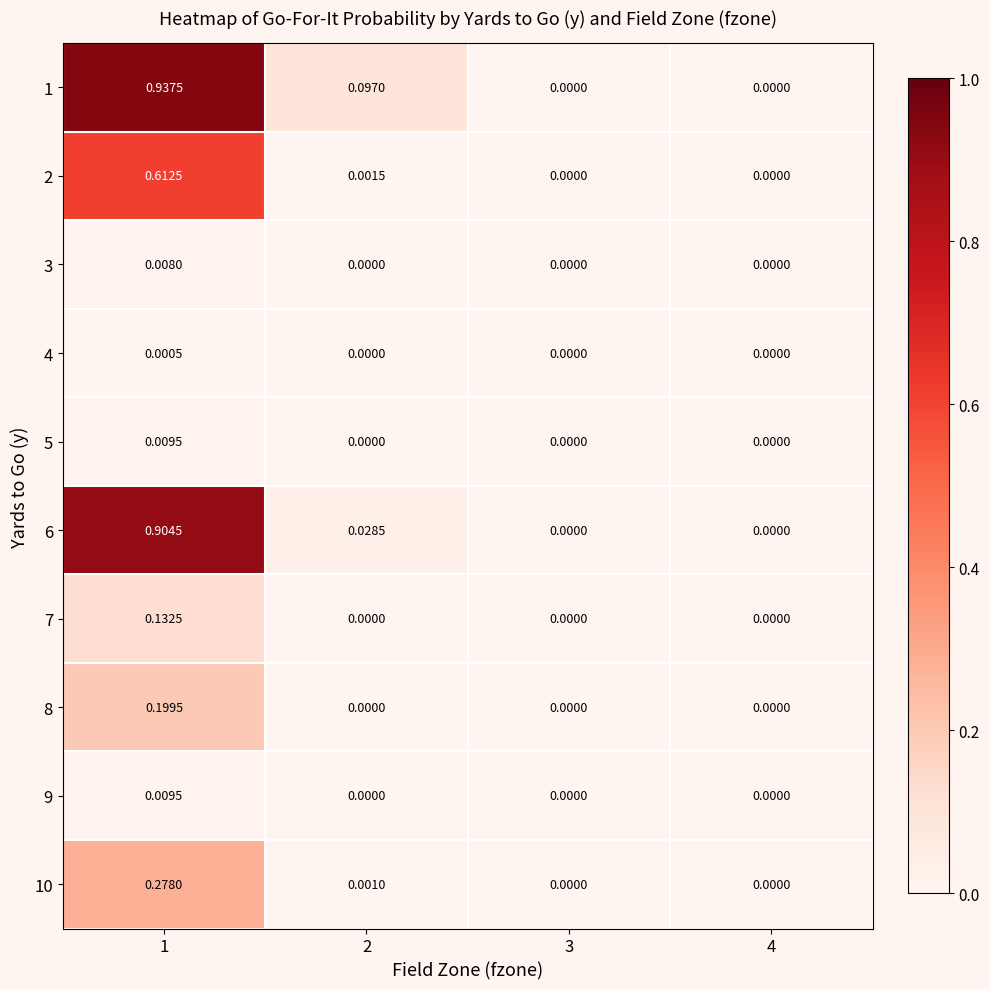

Which series has the widest spread of values?

1